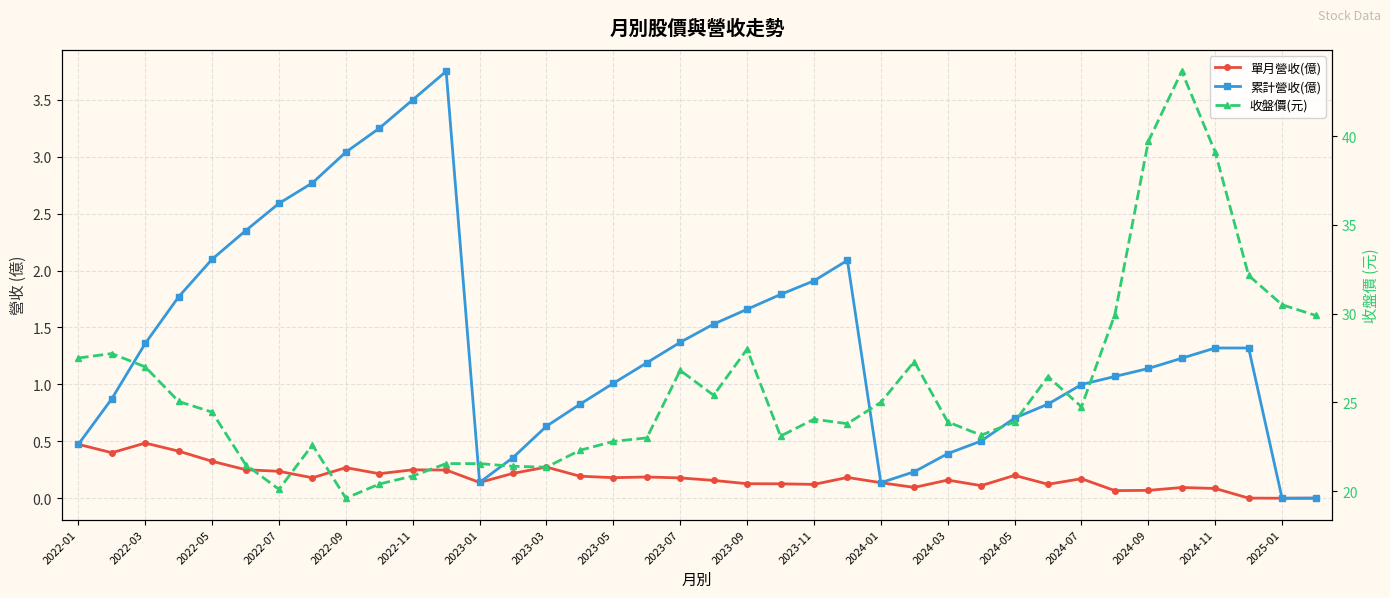

What is the value of the 累計營收(億) point at the 32nd from the left?

1.1